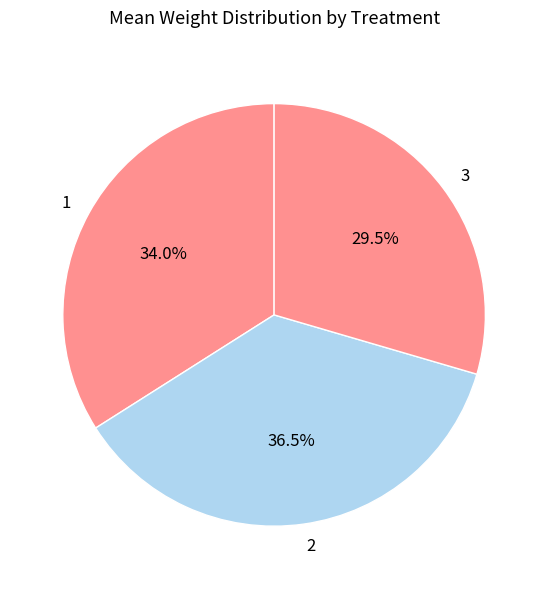

What is the ratio of the value at 1 to the value at 3?

1.2